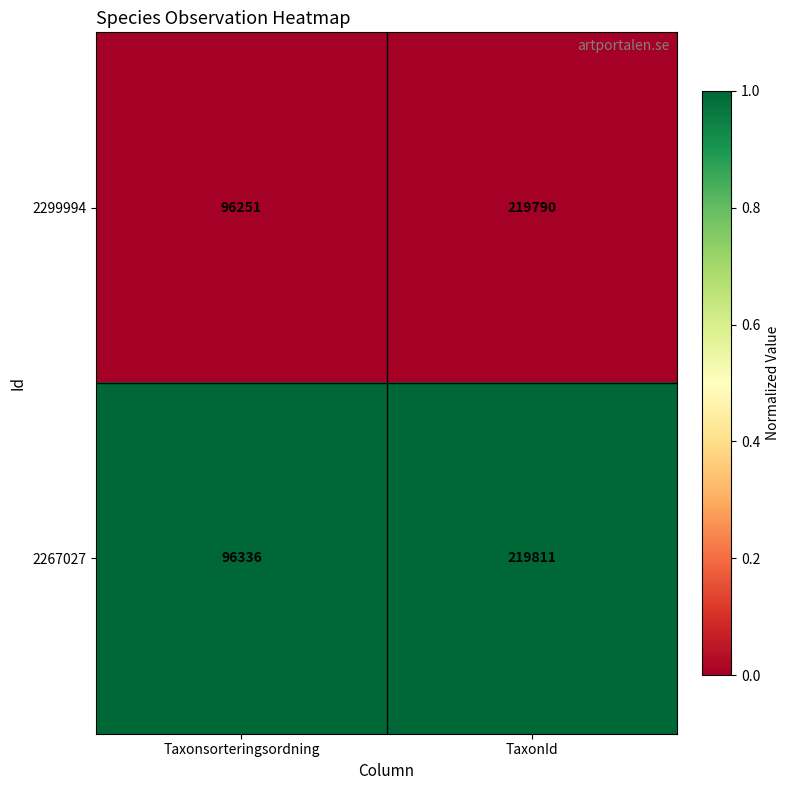

What is the total value across all series at Taxonsorteringsordning?

192587